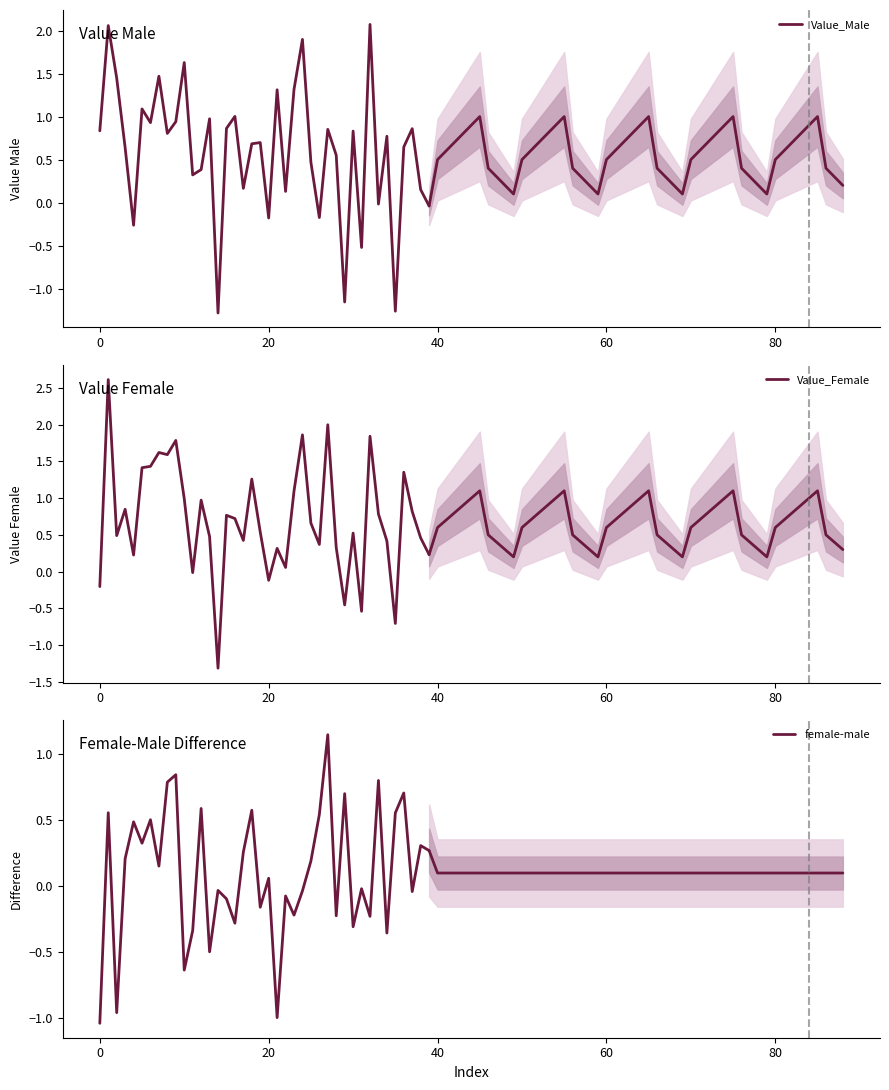

Rank the series at 0 from highest to lowest value.

Value_Male, Value_Female, female-male